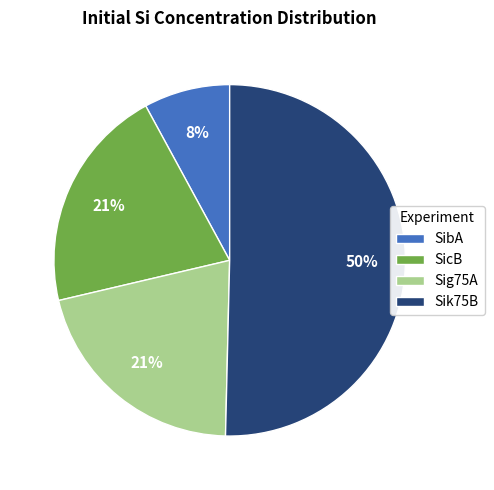

What is the majority slice?

Sik75B